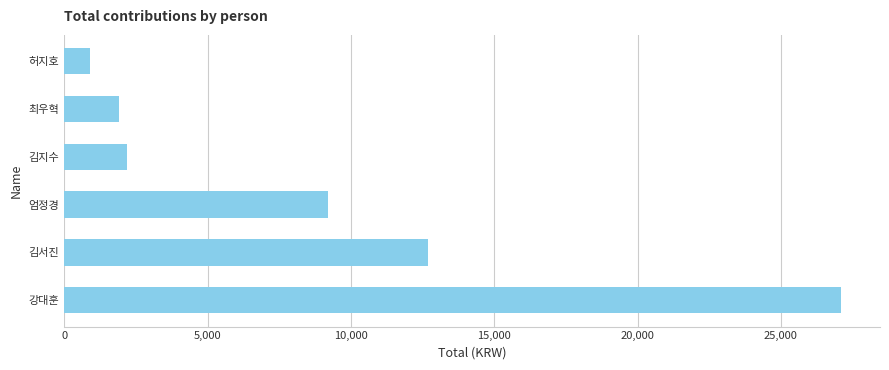

What is the sum of the values at 최우혁 and 김지수?

4100